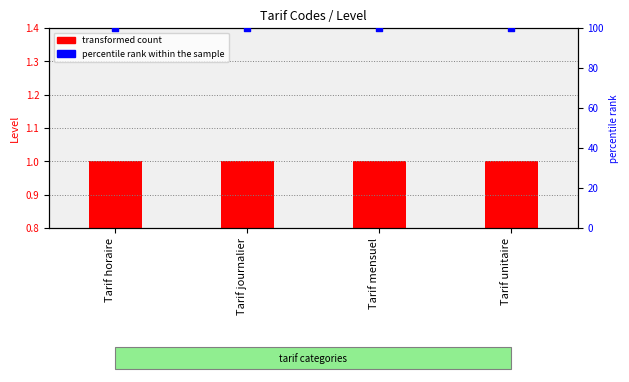

Which series contains the lowest Y value?

transformed count